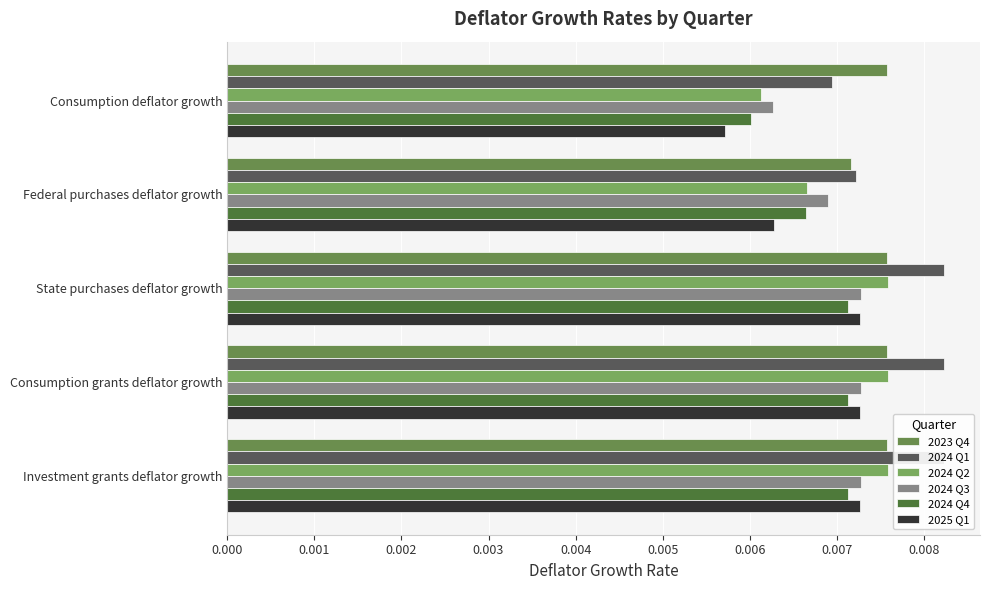

How many distinct data groups are displayed?

6